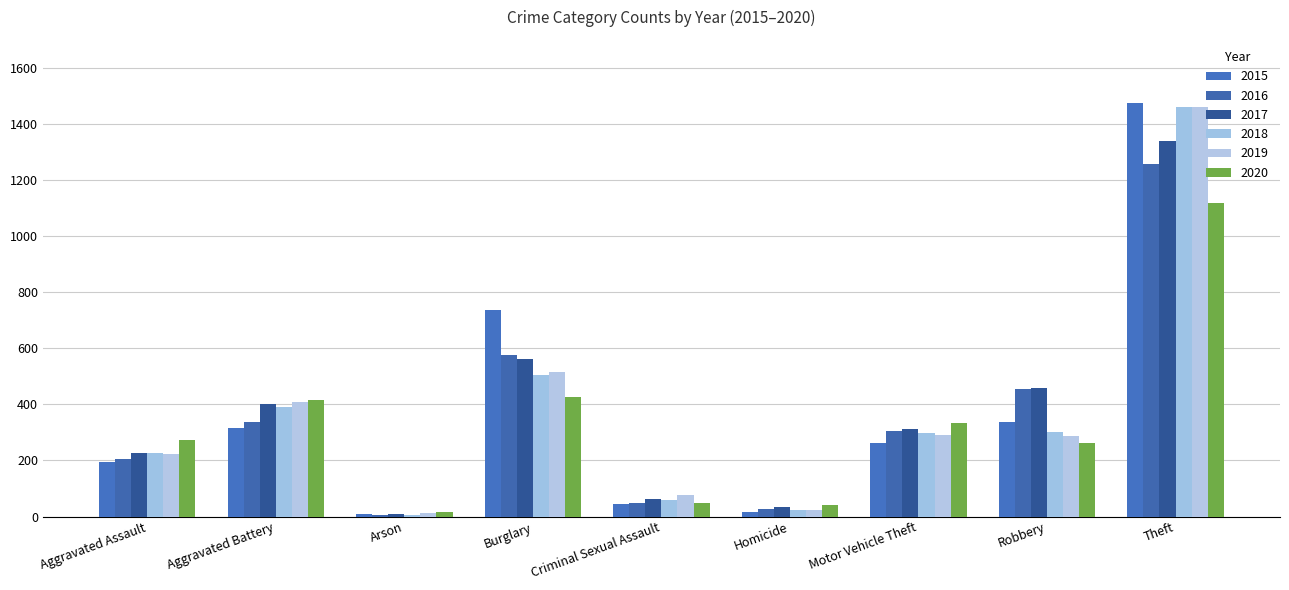

What are all the series names shown in the legend?

2015, 2016, 2017, 2018, 2019, 2020